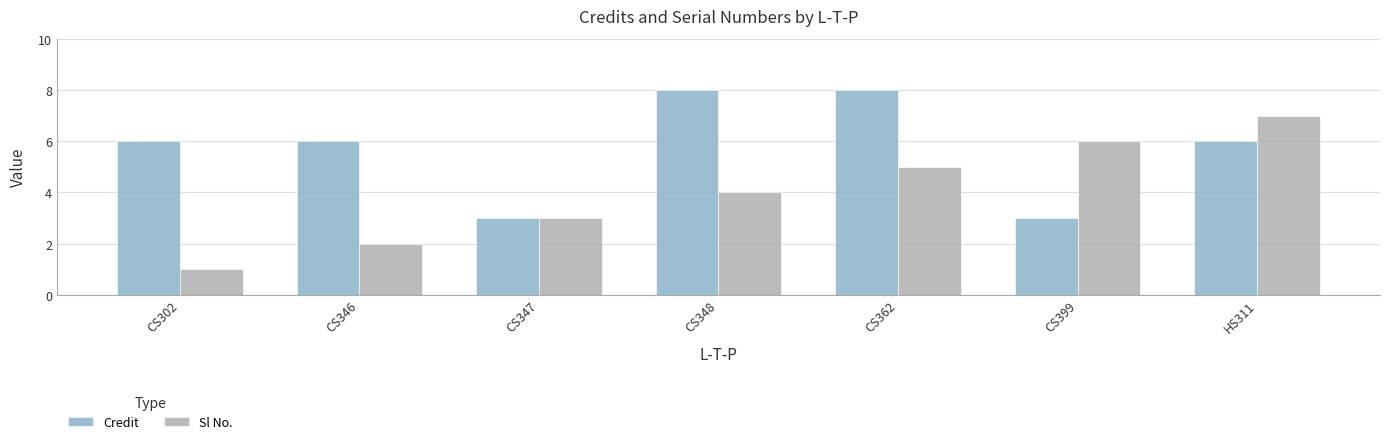

What is the difference between the maximum and minimum values in the Credit series?

5